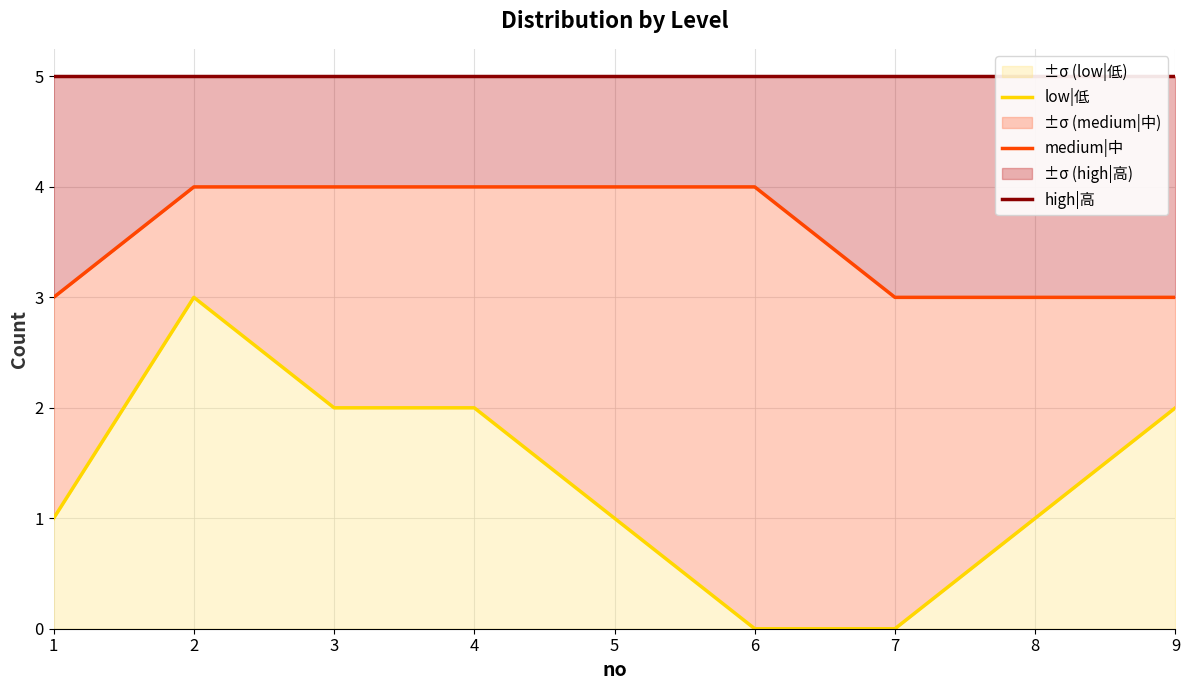

List the series in order of their overall mean, lowest first.

low|低, medium|中, high|高